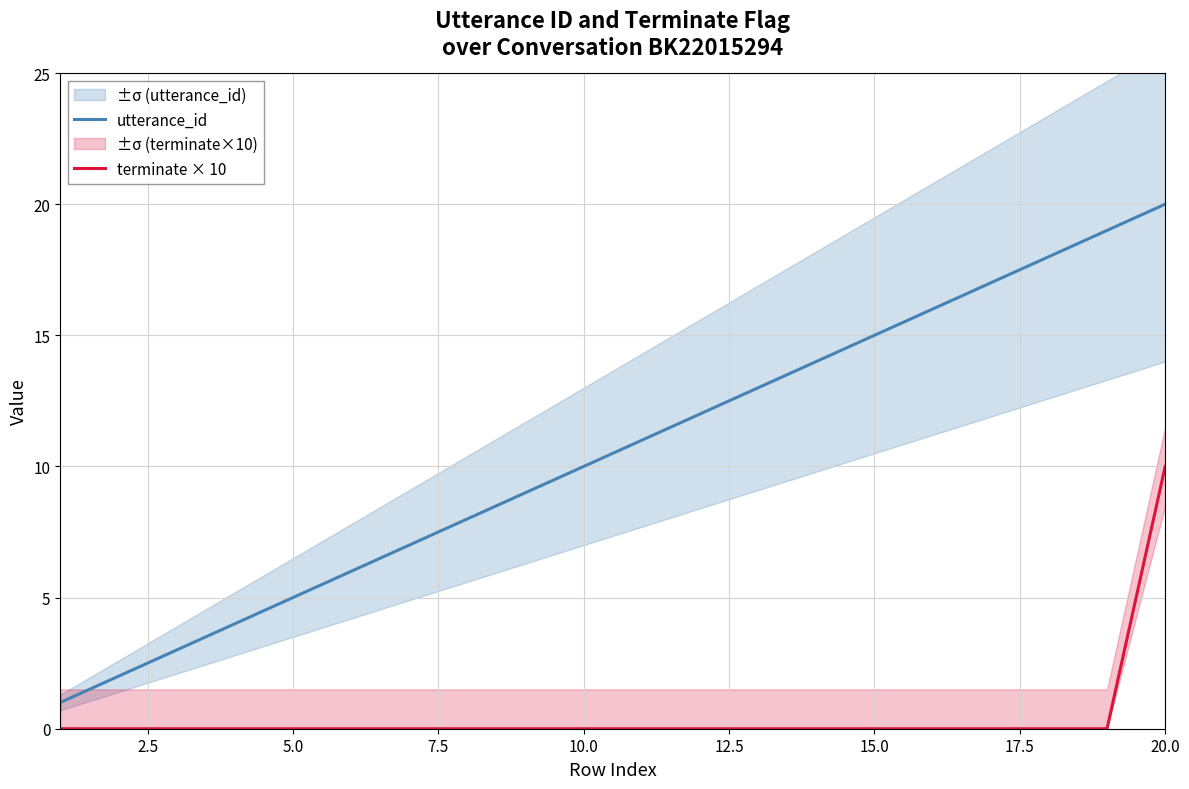

Rank the series by their maximum value, from lowest to highest.

terminate × 10, utterance_id